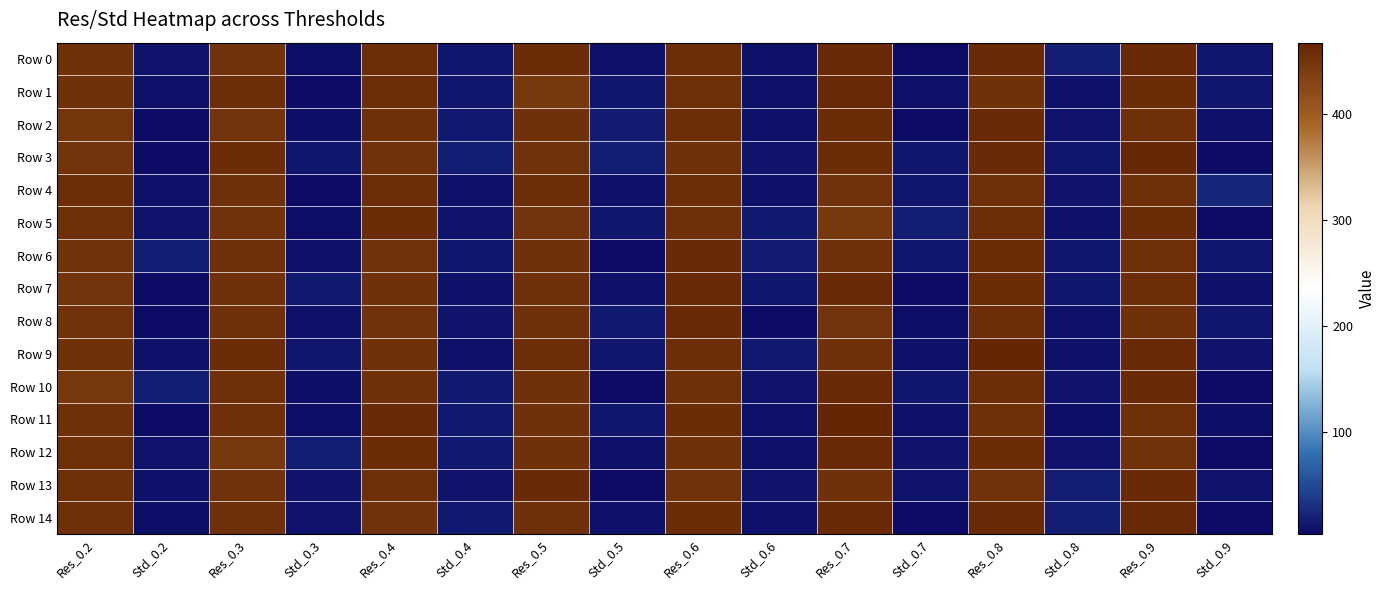

Which series has the largest total across all categories?

Row 0